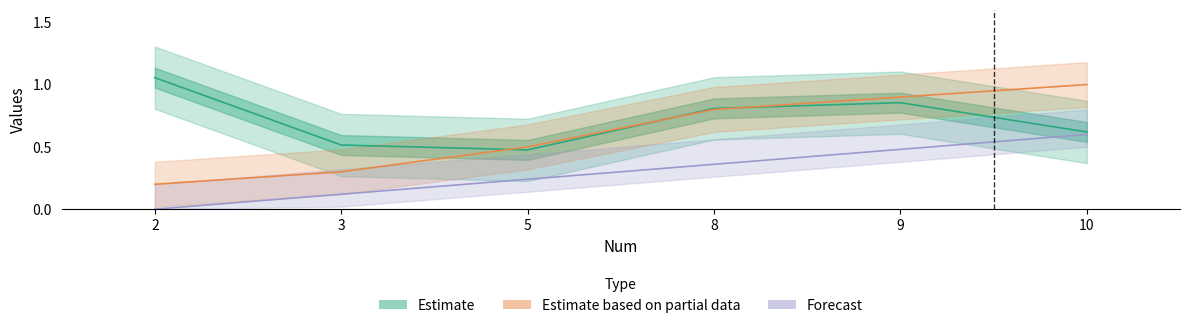

Between 5 and 10, which is larger?

10